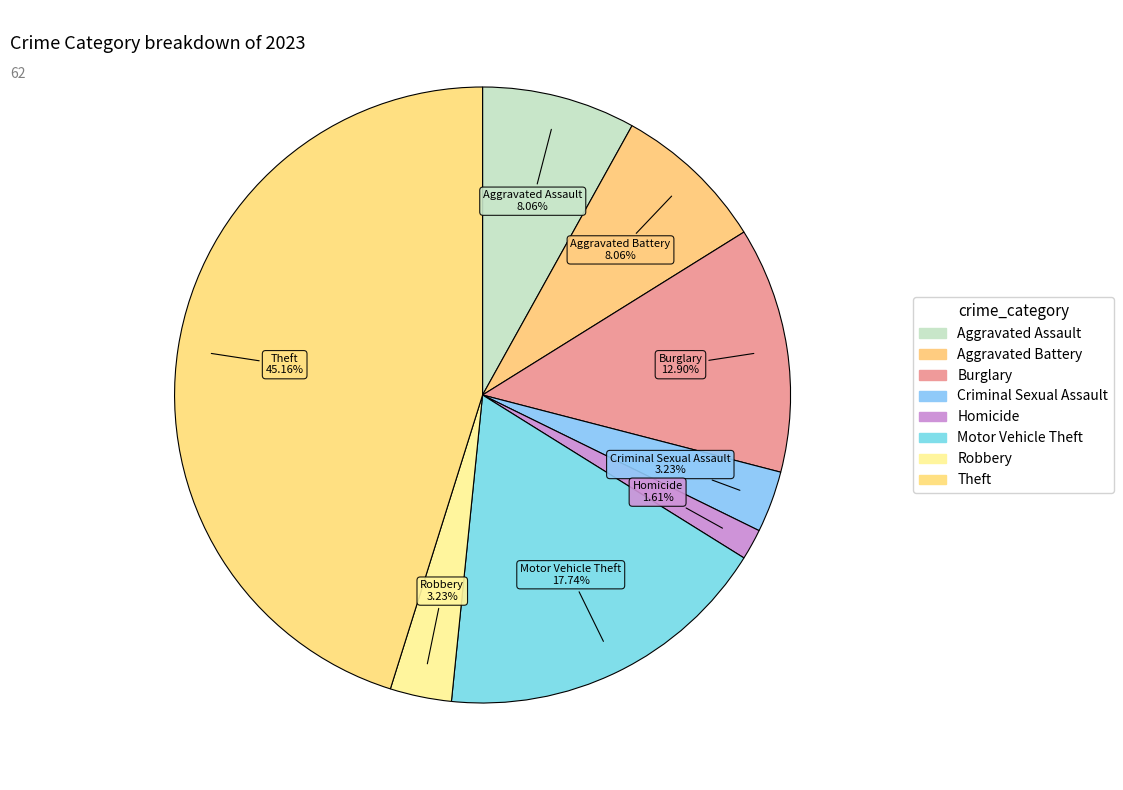

Count the number of slices in the pie.

8